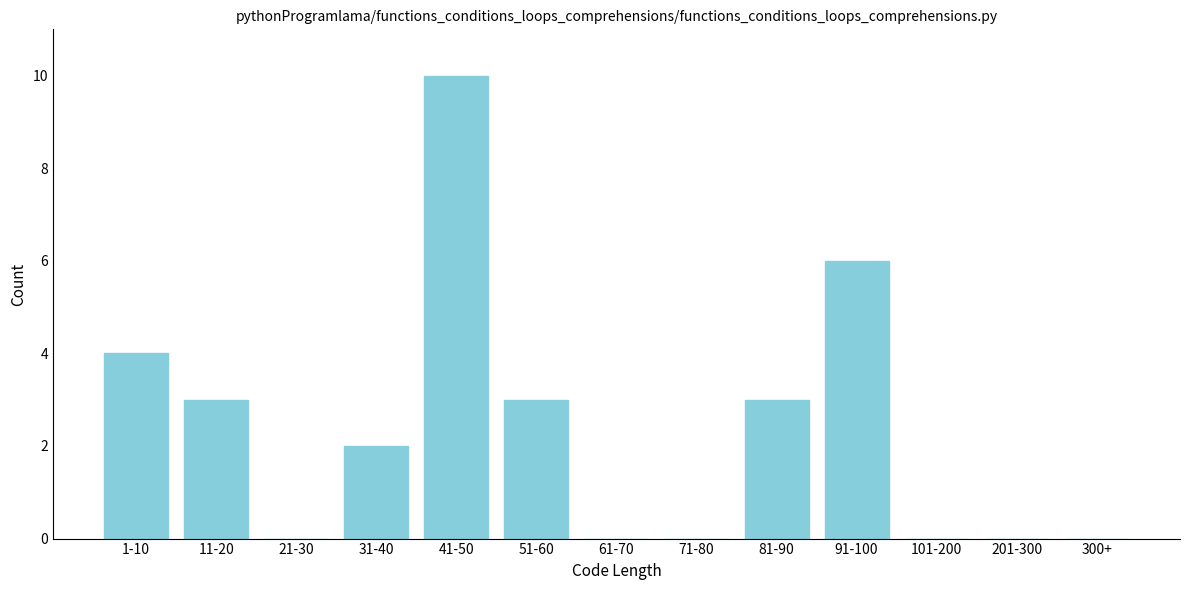

Reading right to left, list all the values displayed in this chart.

300+=0	201-300=0	101-200=0	91-100=6	81-90=3	71-80=0	61-70=0	51-60=3	41-50=10	31-40=2	21-30=0	11-20=3	1-10=4